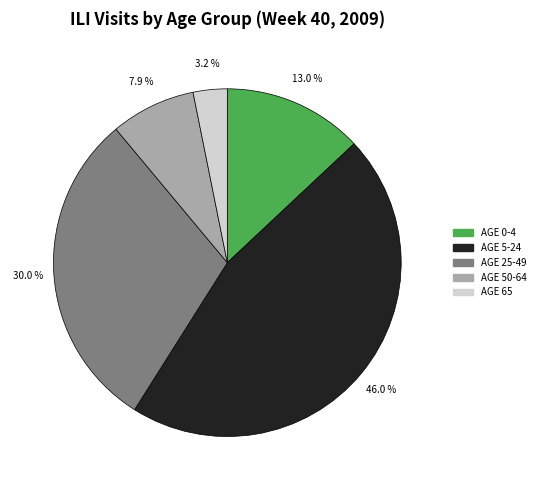

Combined, what portion of the pie is AGE 50-64 and AGE 0-4?

20.9%